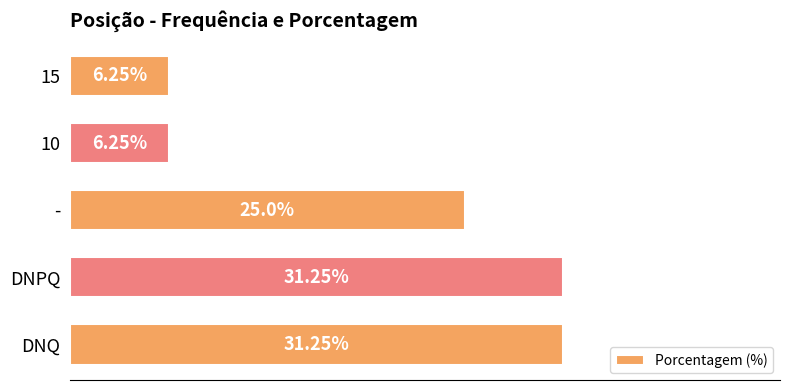

At which label is the value closest to 18?

-